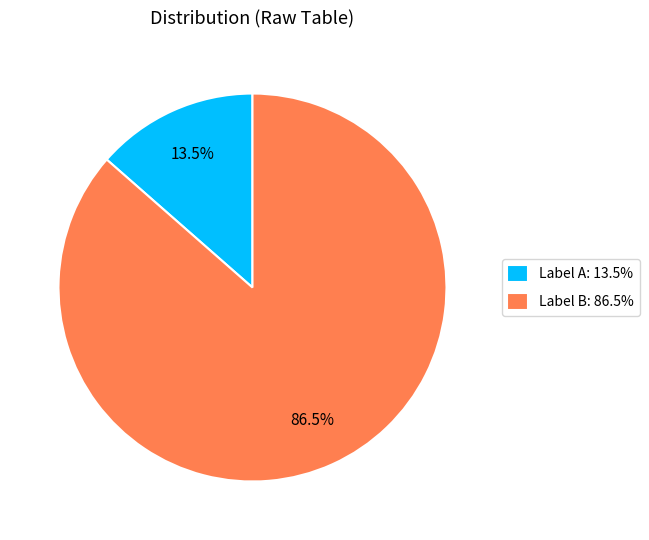

Which has a higher value, Label B: 86.5% or Label A: 13.5%?

Label B: 86.5%